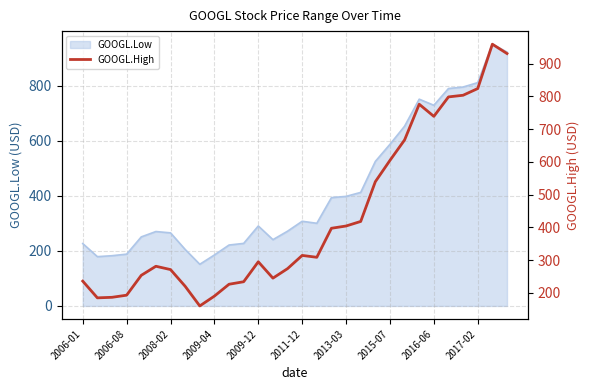

Read the value at 10.

226.0